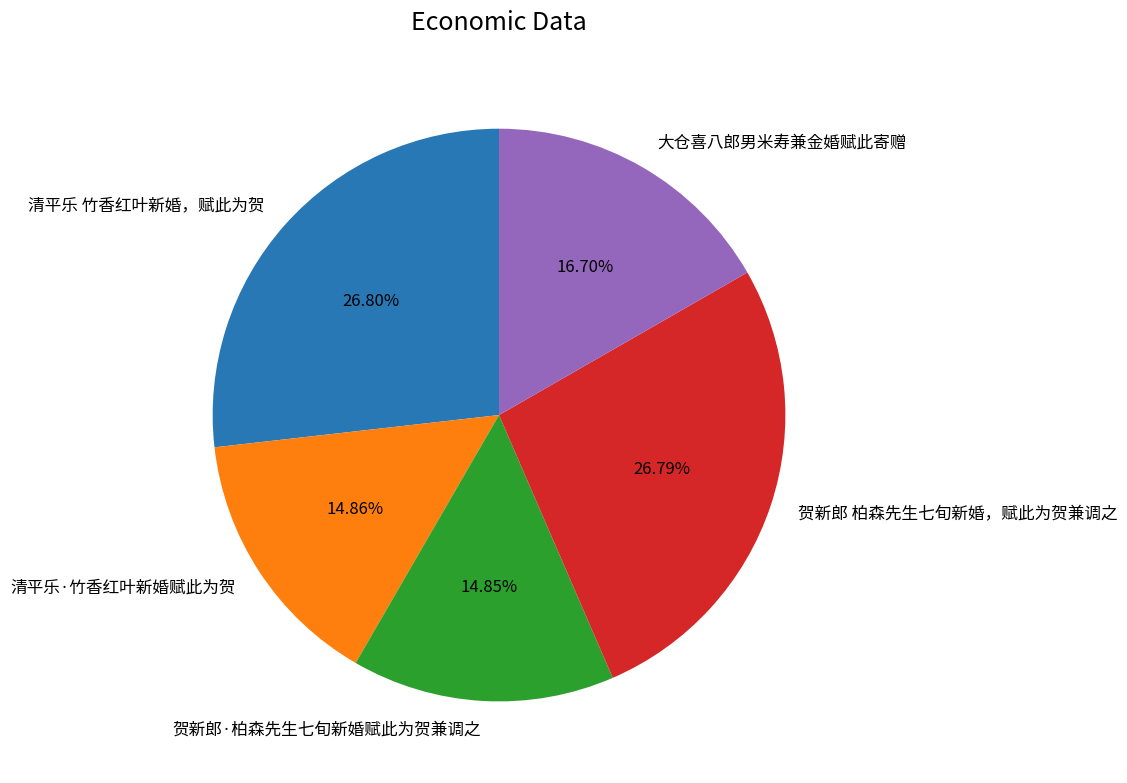

Do 清平乐 竹香红叶新婚，赋此为贺 and 贺新郎·柏森先生七旬新婚赋此为贺兼调之 together represent more than half of the pie?

No